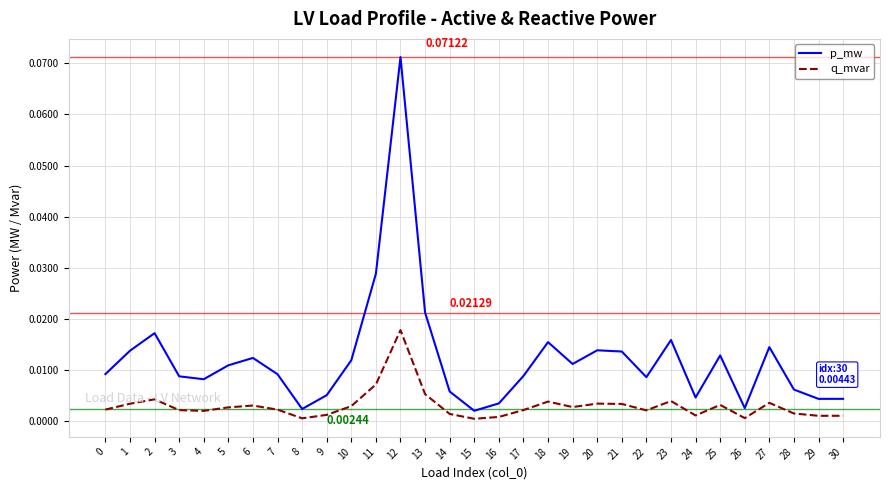

Rank the series by their average value, from highest to lowest.

p_mw, q_mvar